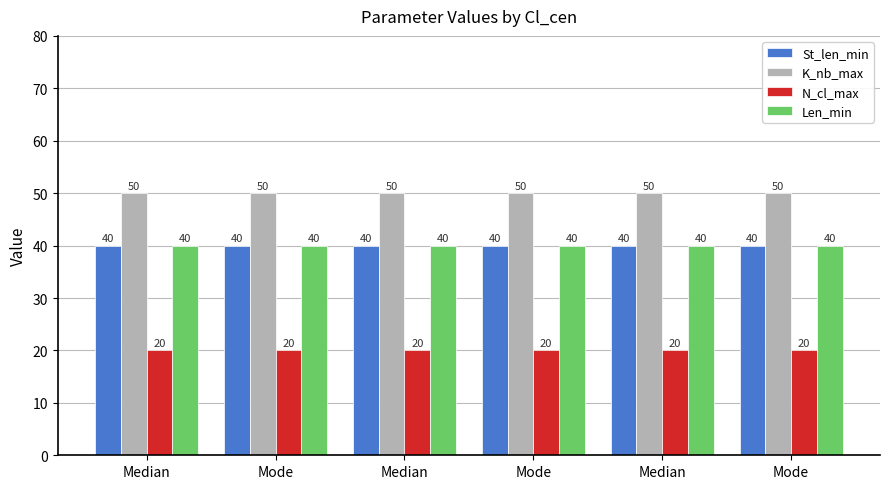

What is the total value across all series at Median?

150